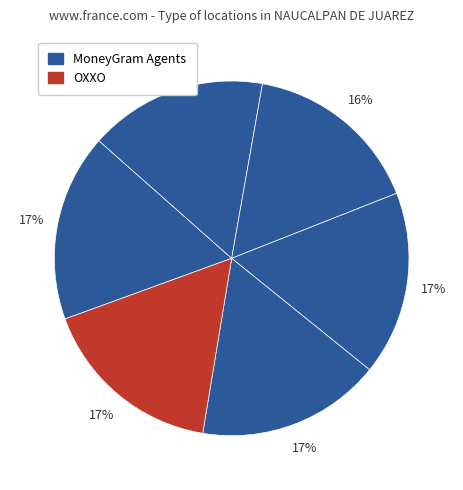

To the nearest percent, what is the average slice percentage?

17%